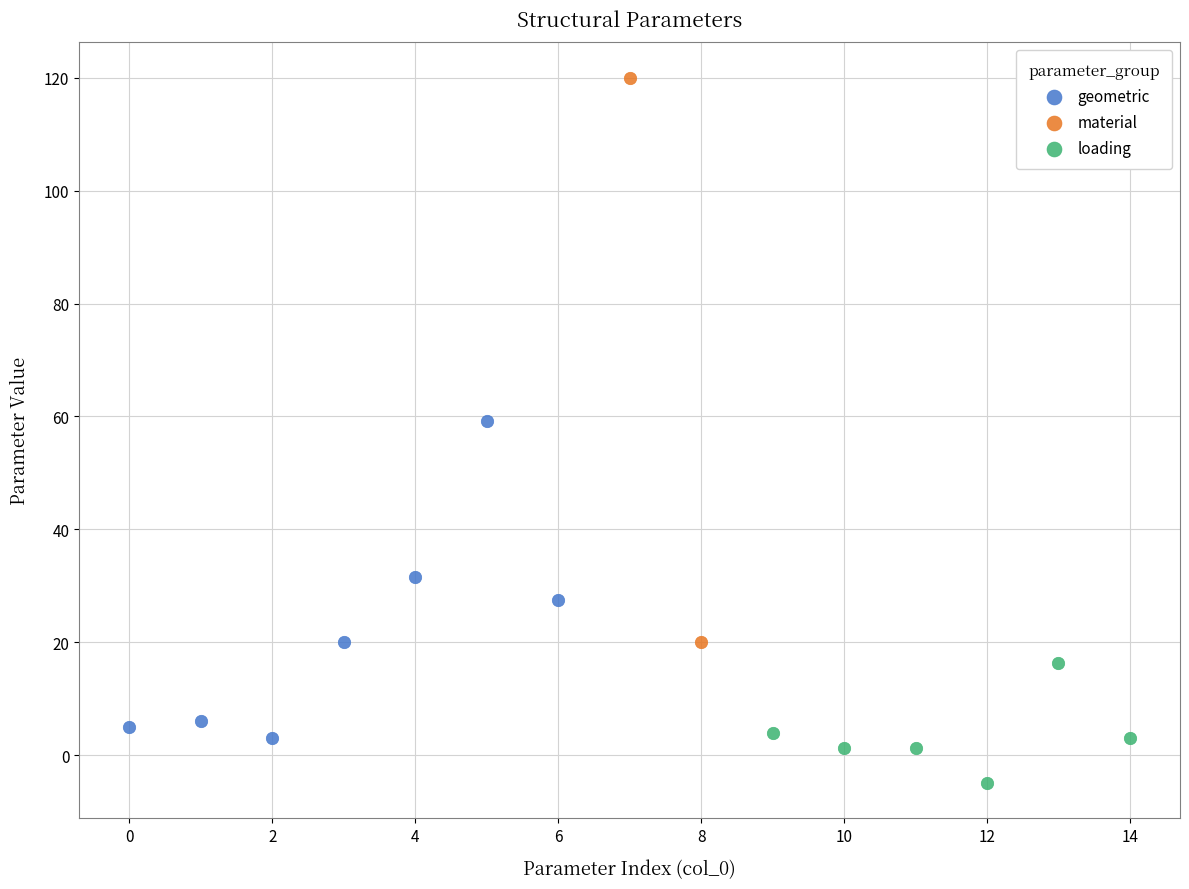

Which series reaches the minimum Y coordinate?

loading